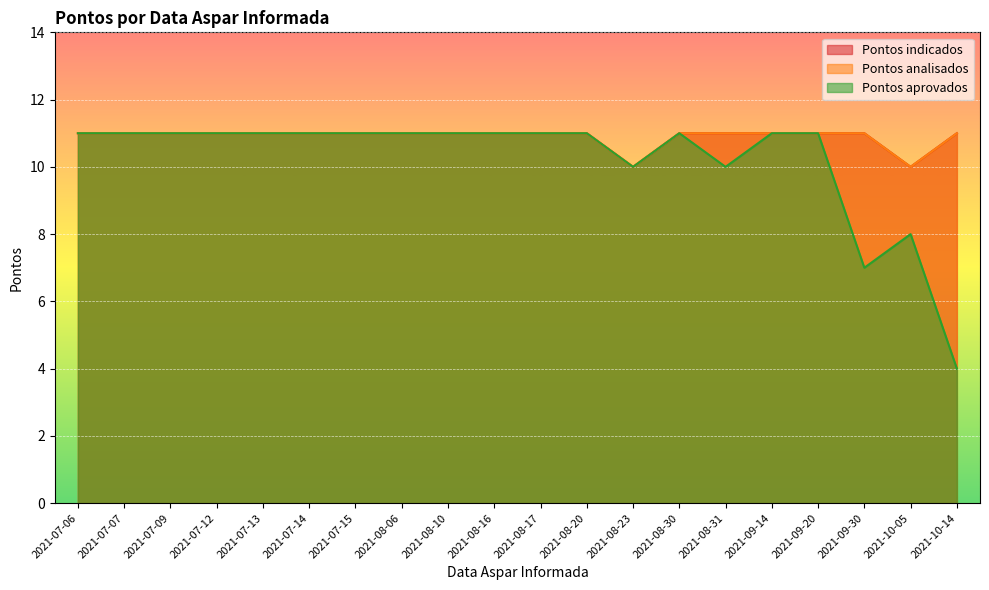

What is the total value across all series at 2021-07-06?

33